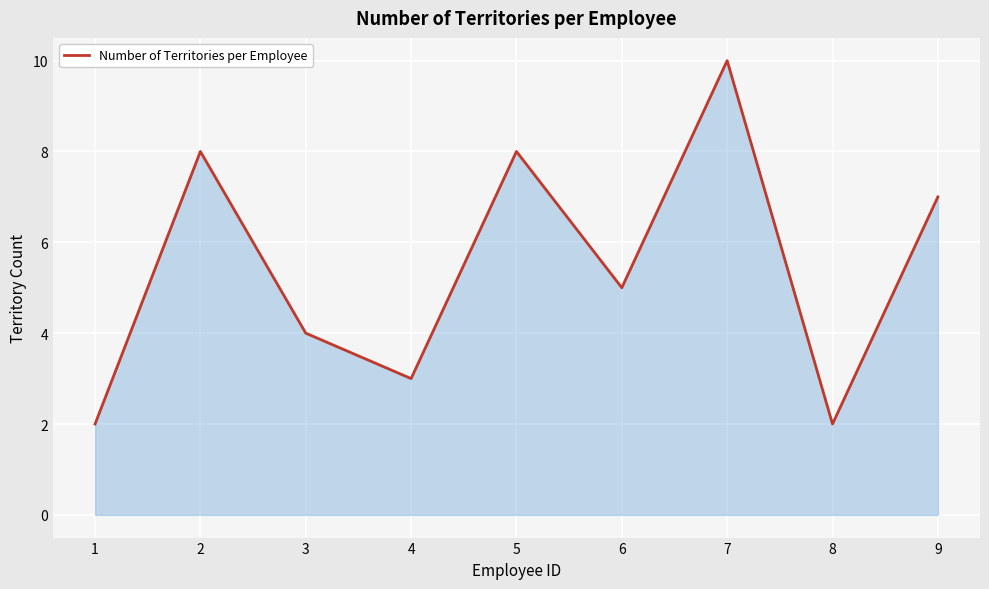

What value does the data have at 7?

10